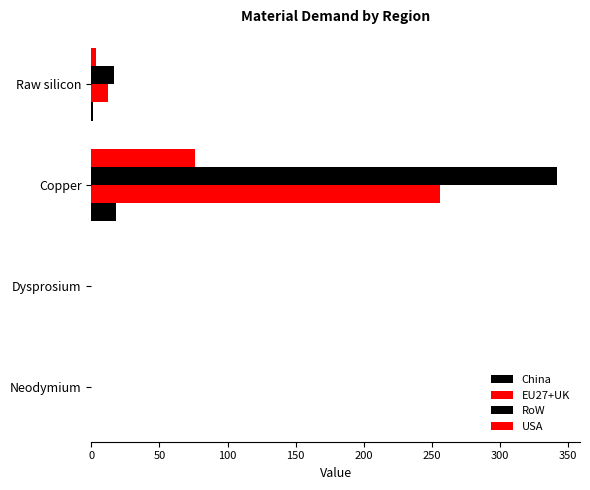

Count the number of categories in the chart.

4